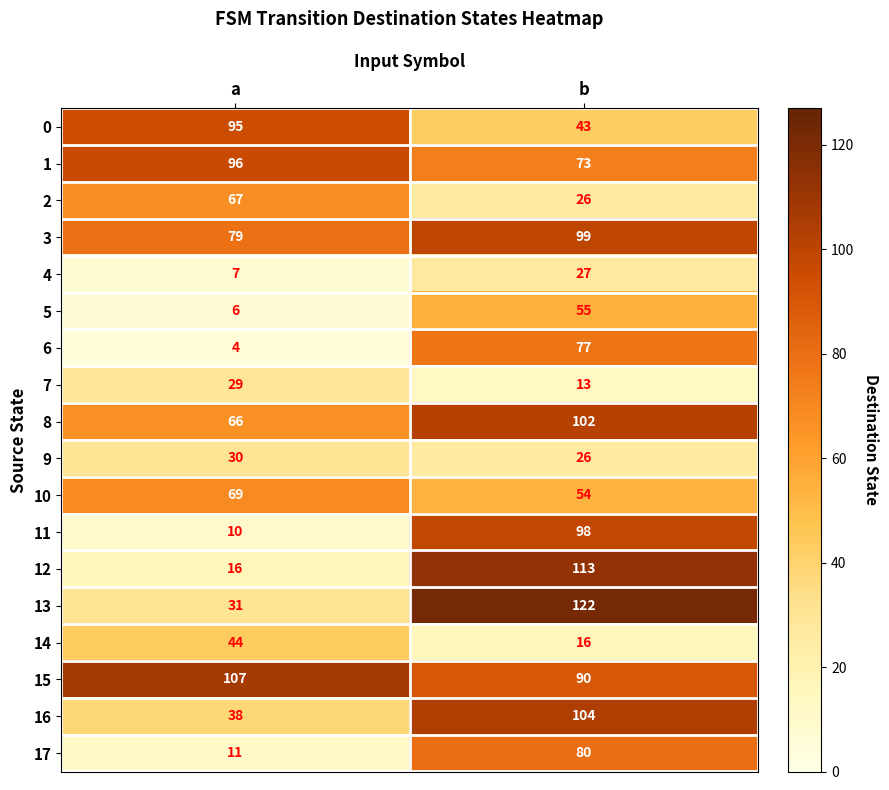

Which series changed the most between a and b?

12